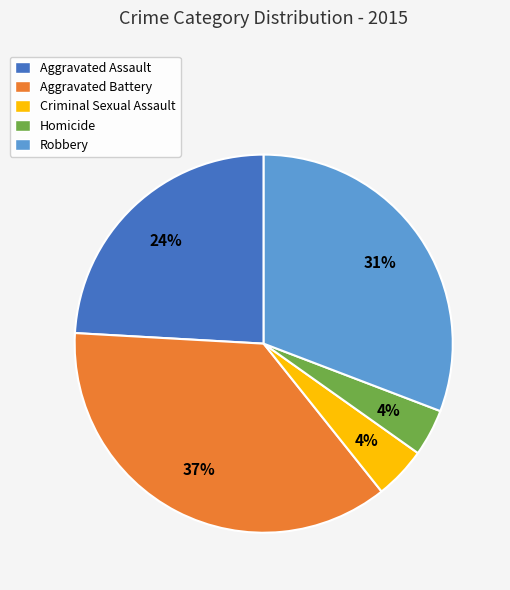

Between Aggravated Assault and Criminal Sexual Assault, which is larger?

Aggravated Assault